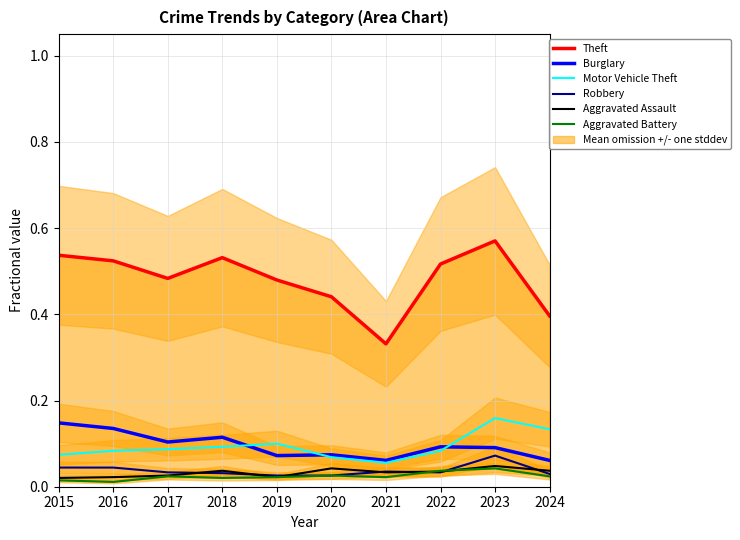

At which label does Motor Vehicle Theft reach its minimum?

2021